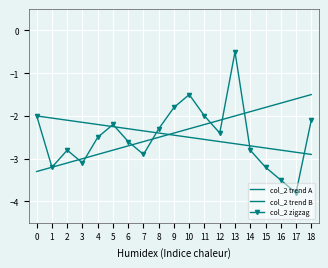

True or false: col_2 trend B and col_2 trend A cross at least once.

True